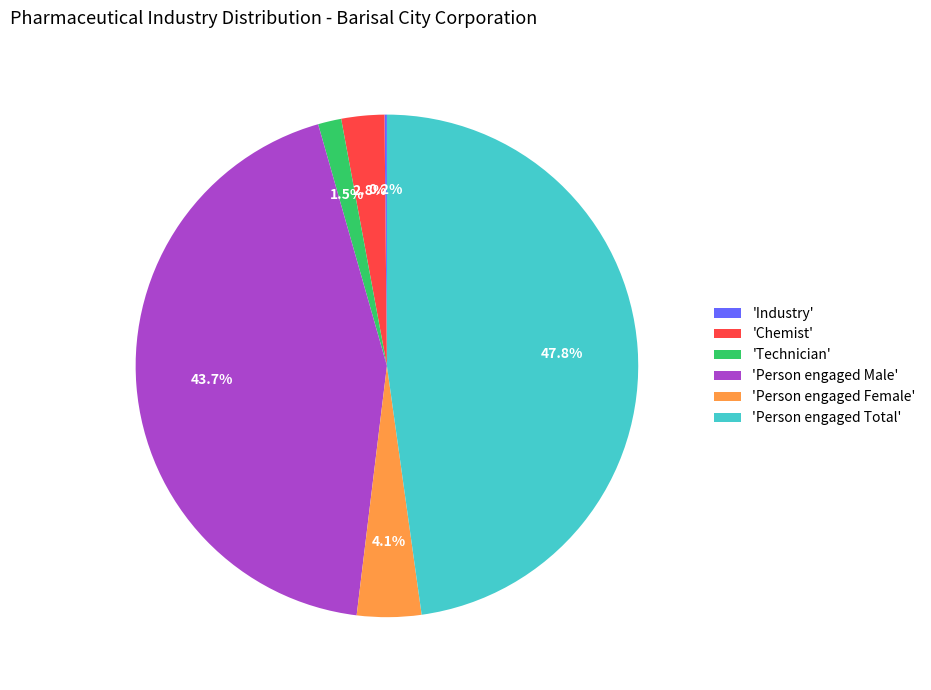

Which slice is the largest?

'Person engaged Total'